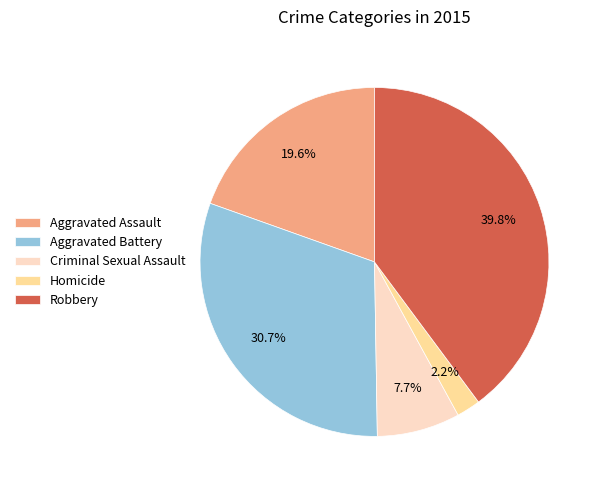

Is it true that Aggravated Assault is 20% of the pie?

True